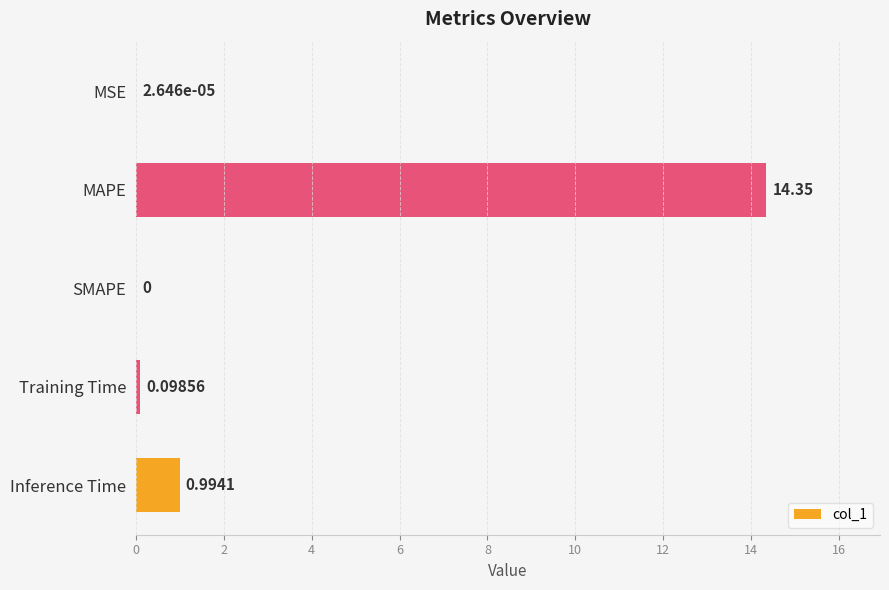

At which label is the value closest to 7?

Inference Time